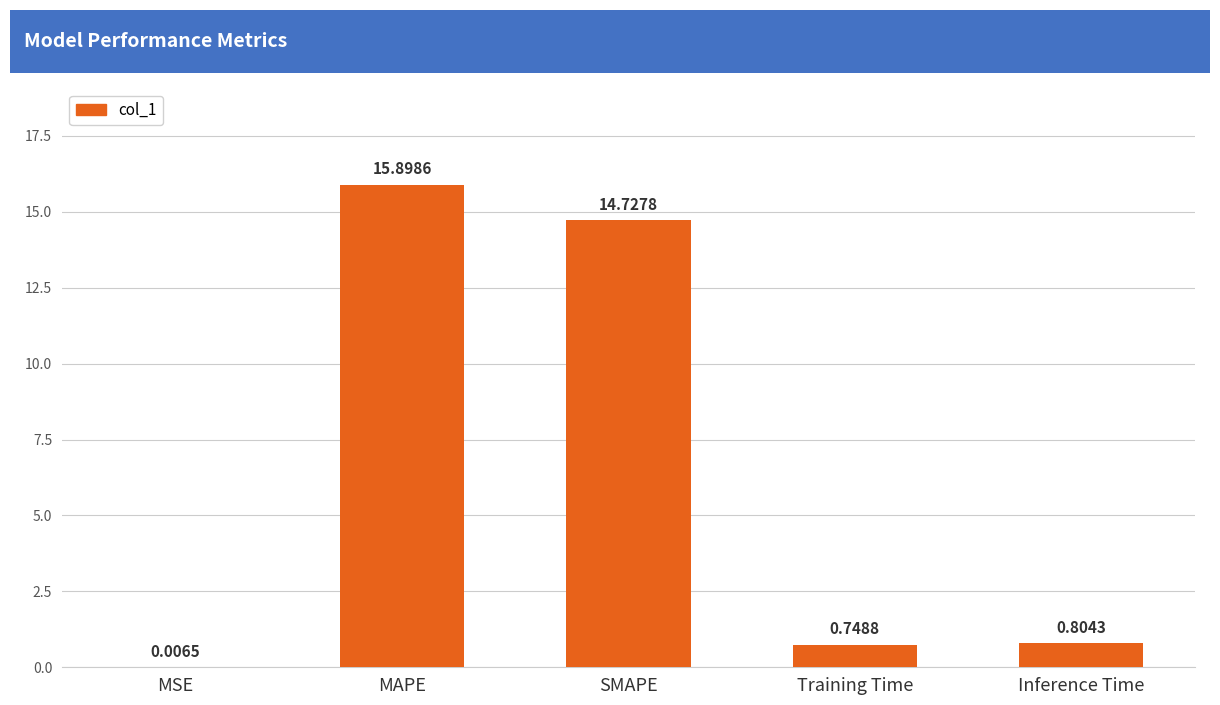

How many series are shown in this chart?

1